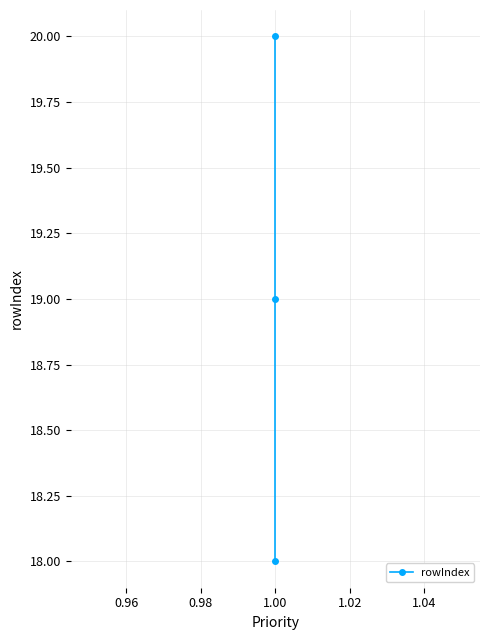

The chart shows a value of 28 at 1.00. True or false?

False